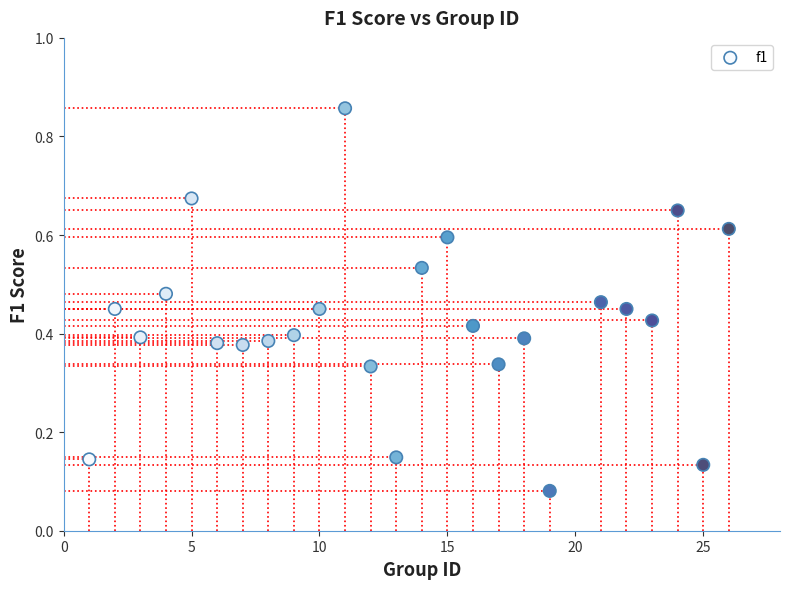

What is the range of Y values (max minus min)?

0.8